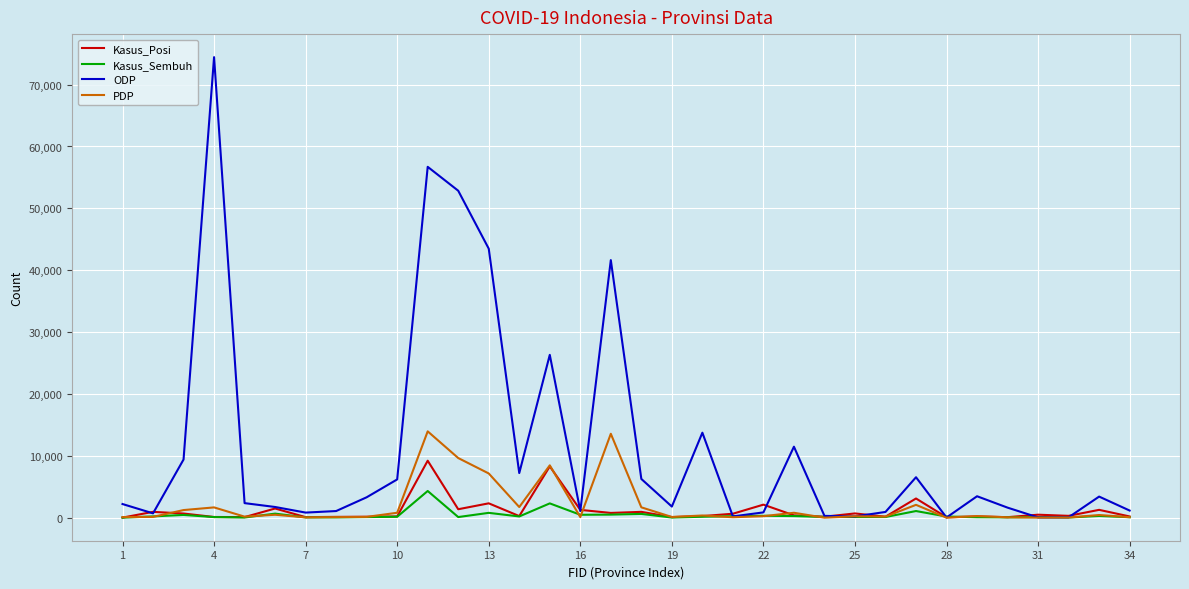

Which series has the largest total across all categories?

ODP